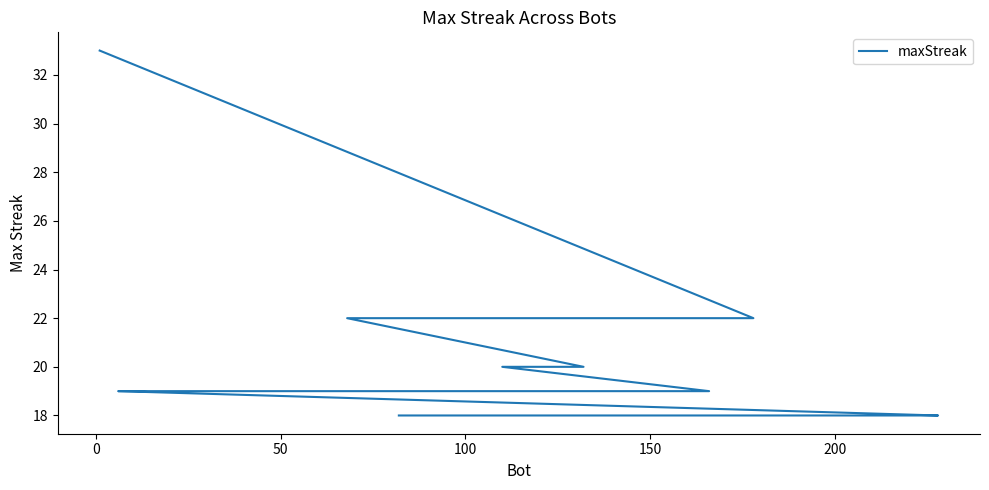

How many lines are shown in the chart?

1